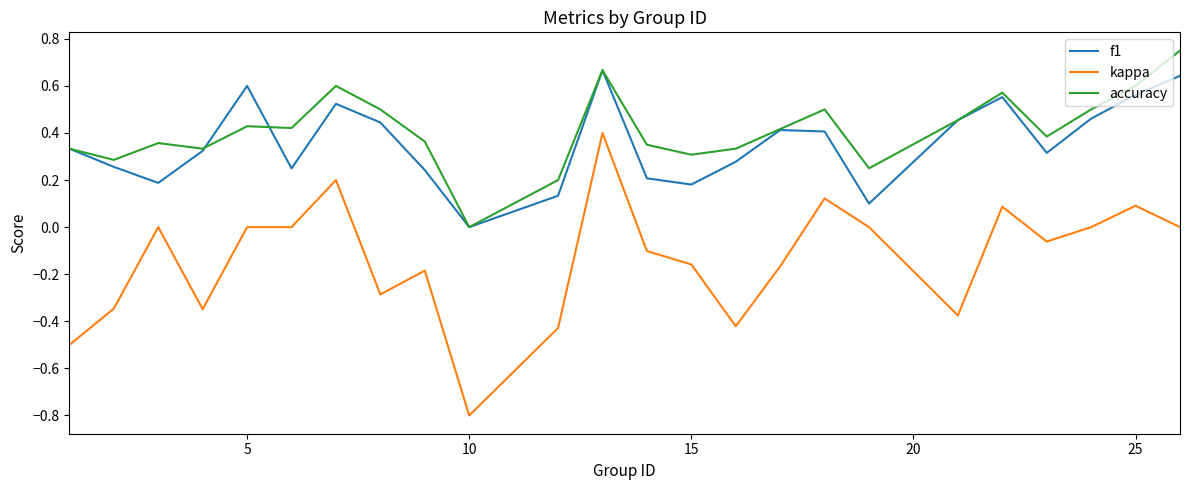

How many interior local valleys does the f1 series have?

6